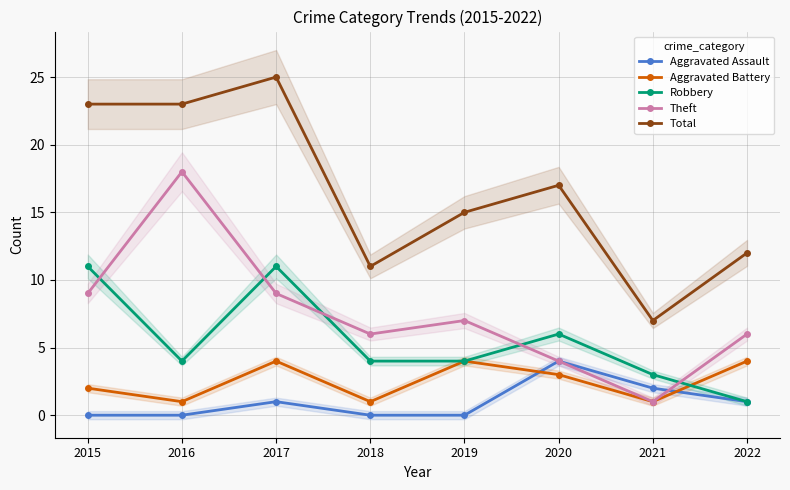

Reading left to right, what are all the values shown in this chart?

Aggravated Assault: 2015=0	2016=0	2017=1	2018=0	2019=0	2020=4	2021=2	2022=1
Aggravated Battery: 2015=2	2016=1	2017=4	2018=1	2019=4	2020=3	2021=1	2022=4
Robbery: 2015=11	2016=4	2017=11	2018=4	2019=4	2020=6	2021=3	2022=1
Theft: 2015=9	2016=18	2017=9	2018=6	2019=7	2020=4	2021=1	2022=6
Total: 2015=23	2016=23	2017=25	2018=11	2019=15	2020=17	2021=7	2022=12